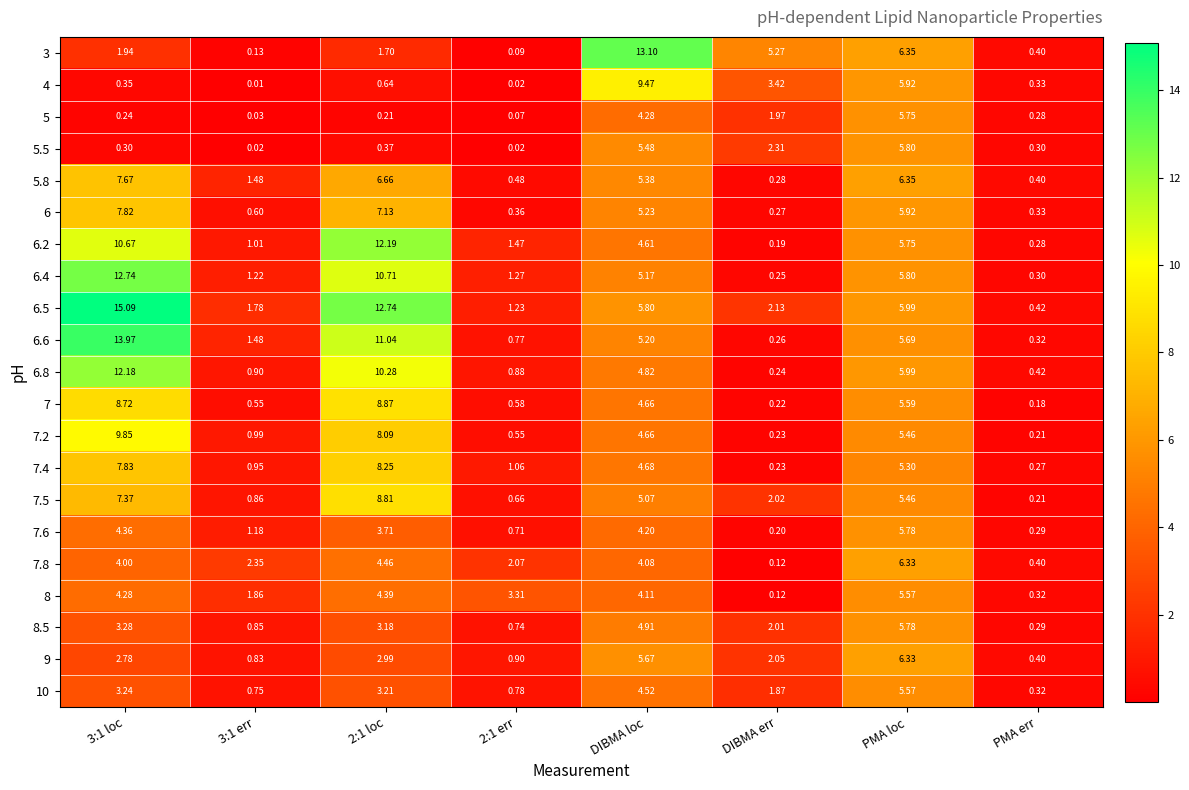

Count the number of categories in the chart.

8